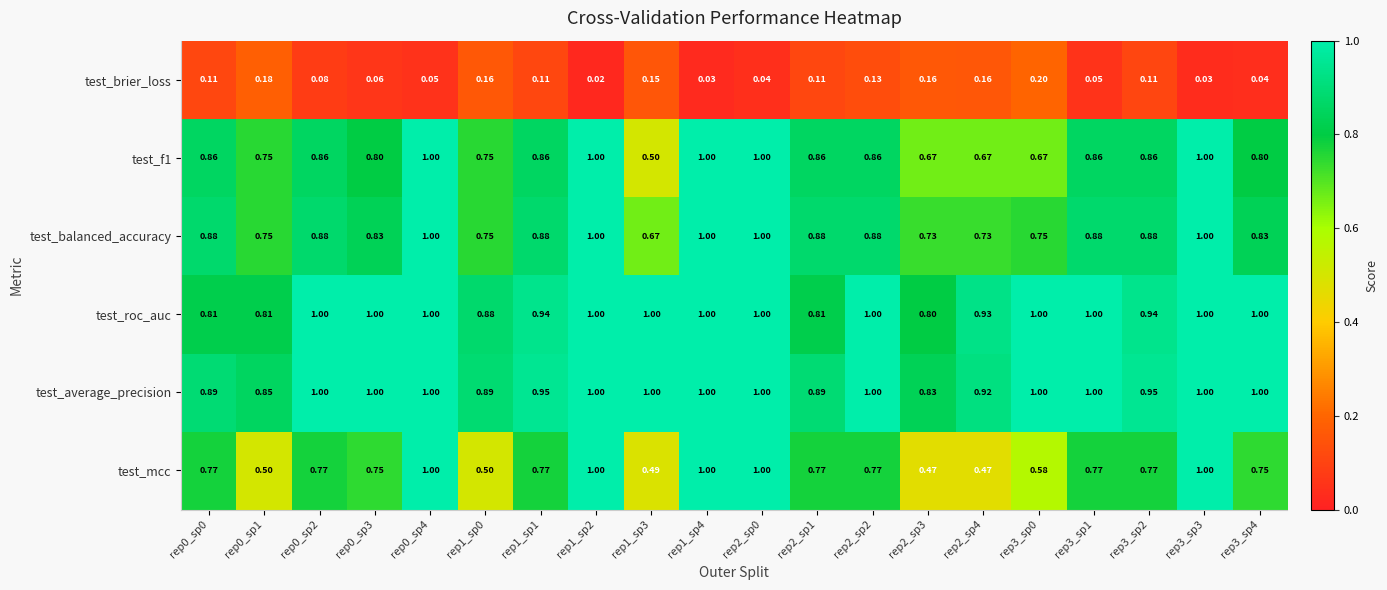

Which series has the widest spread of values?

test_mcc